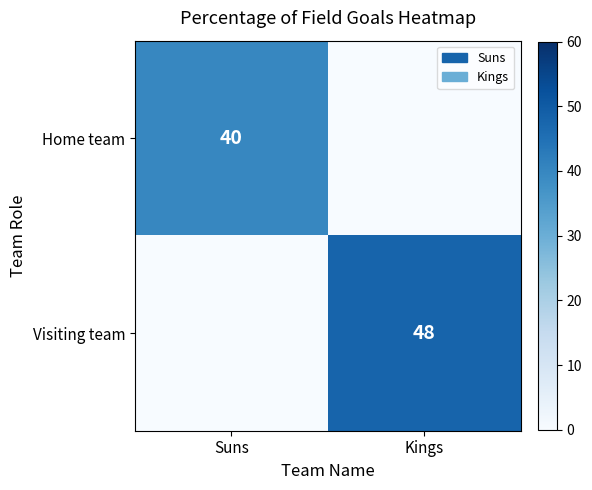

Is it true that Home team equals 40 at Suns?

True